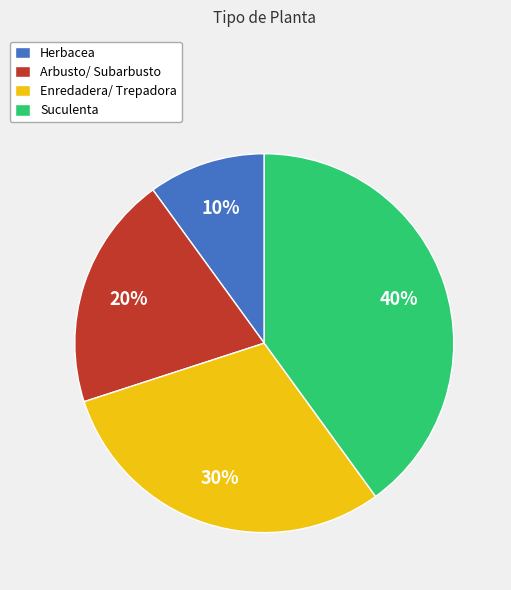

To the nearest percent, what percentage of the pie is Arbusto/ Subarbusto?

20%